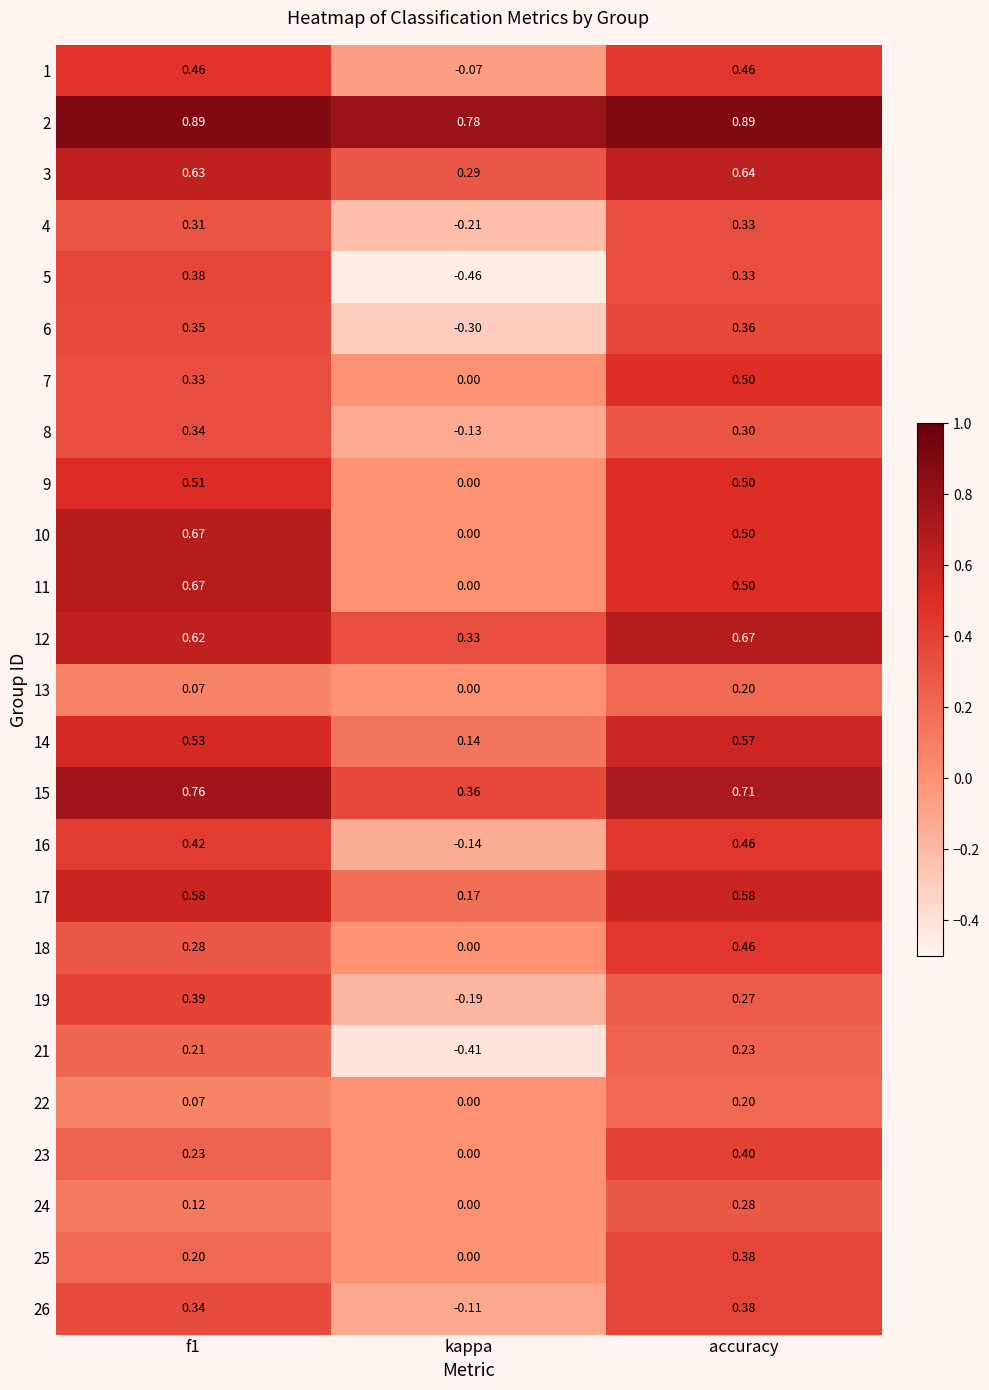

At which label does 11 reach its minimum?

kappa